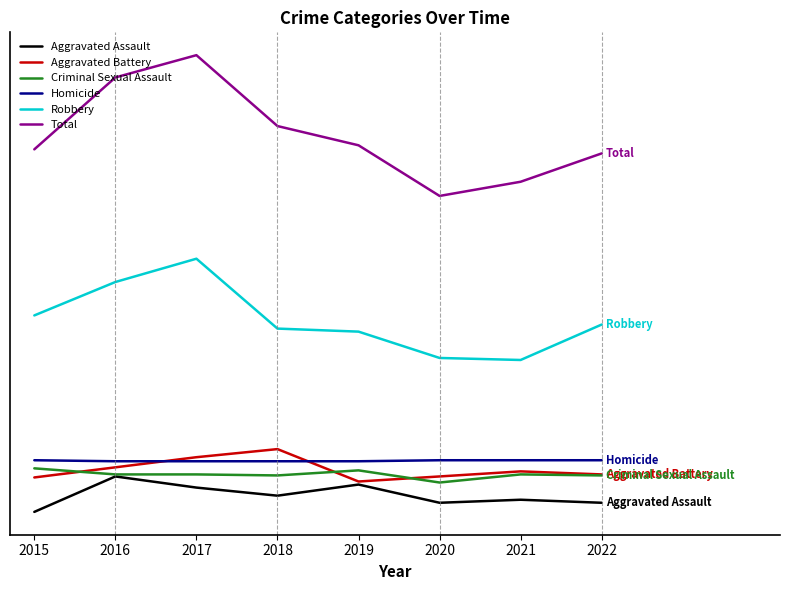

True or false: Criminal Sexual Assault and Robbery intersect in this chart.

False